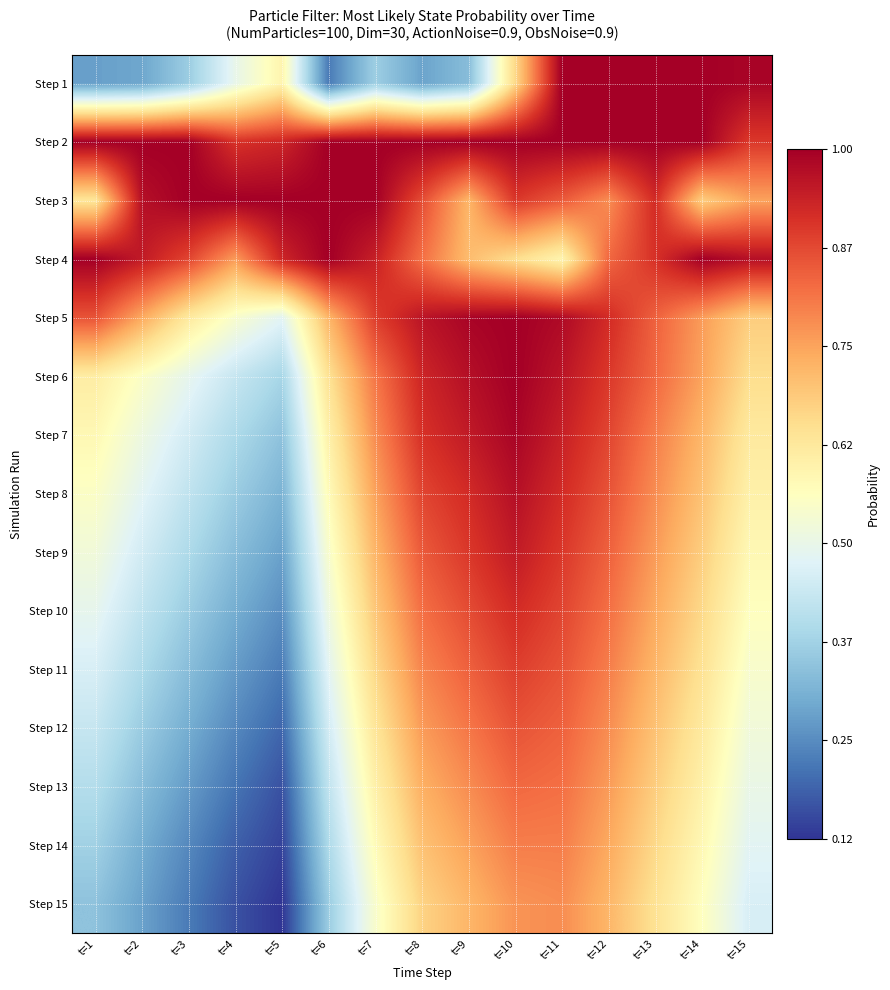

What is the difference between the highest and lowest values at t=5?

0.9